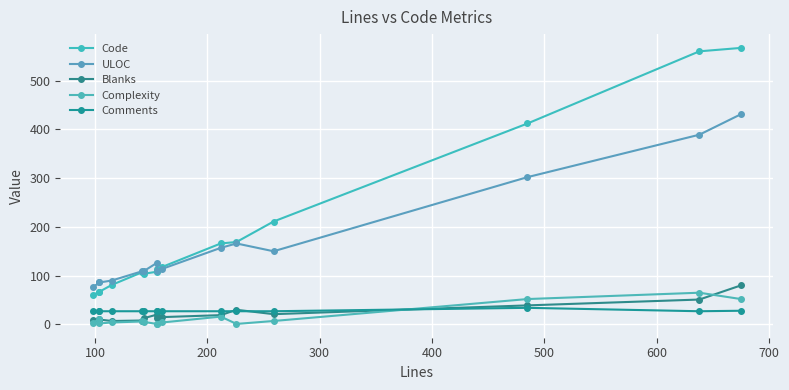

What is the total value across all series at 100?

202